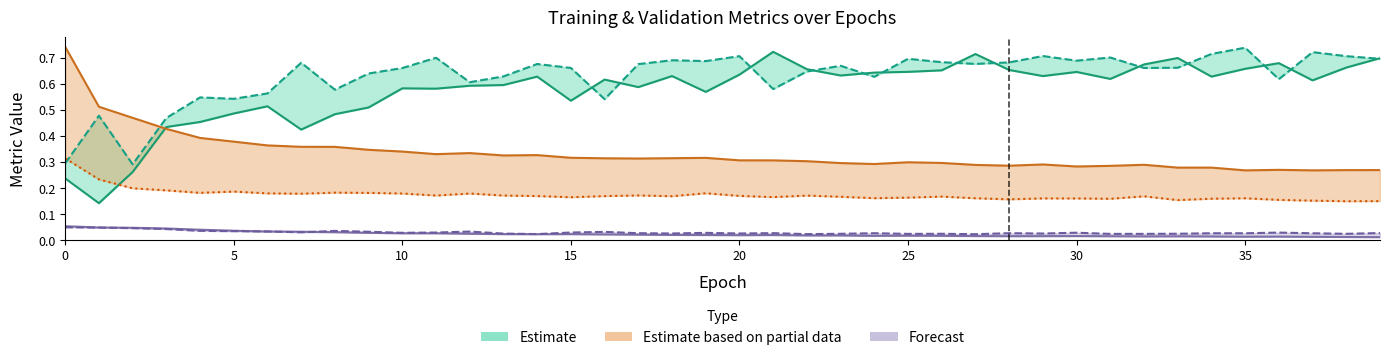

At which label does metrics/recall reach its peak?

35